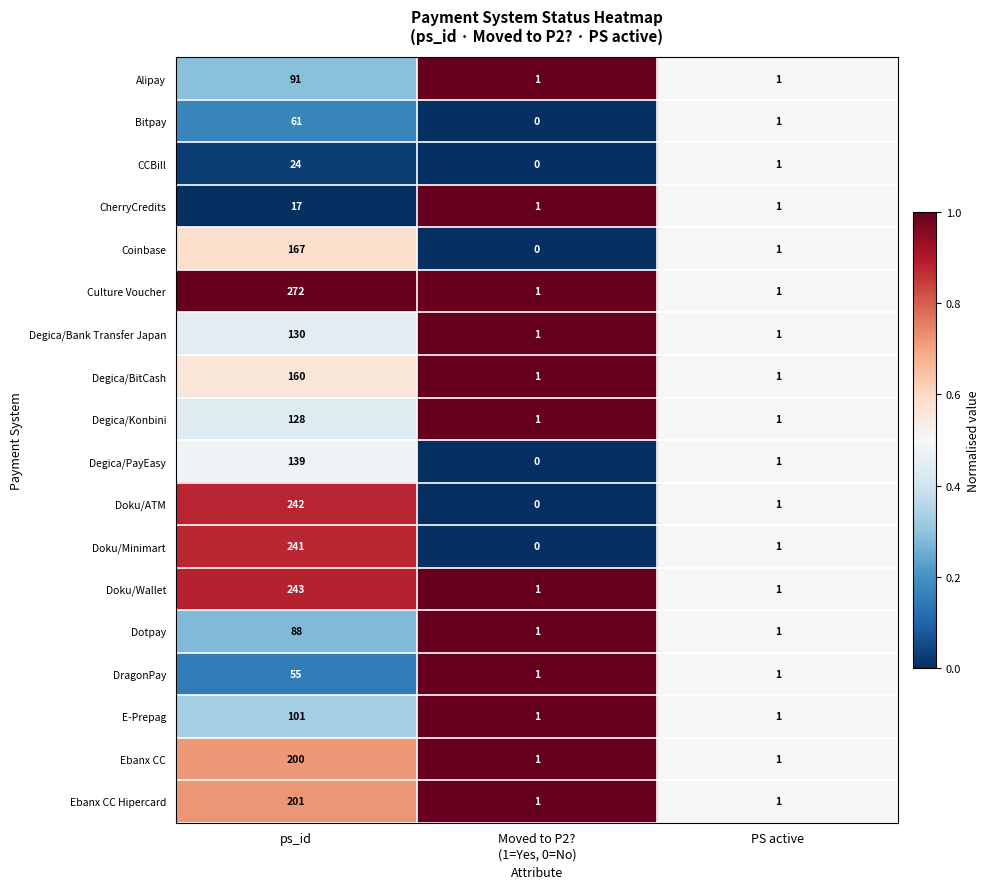

Which series has the largest range (max minus min)?

Culture Voucher